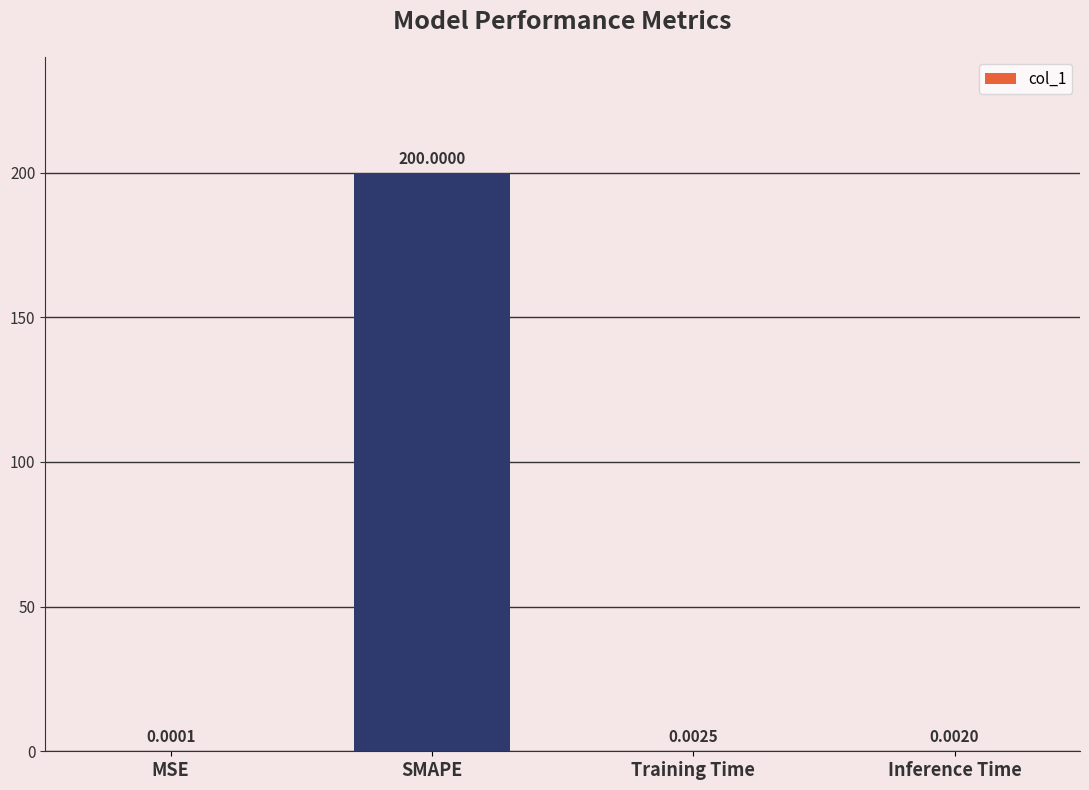

At which category does the chart reach its peak across all series?

SMAPE